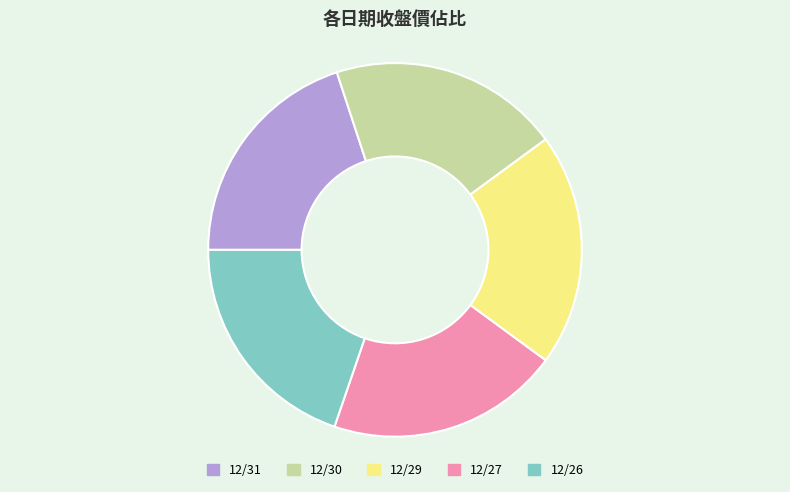

Combined, do 12/29 and 12/30 account for over 50%?

No